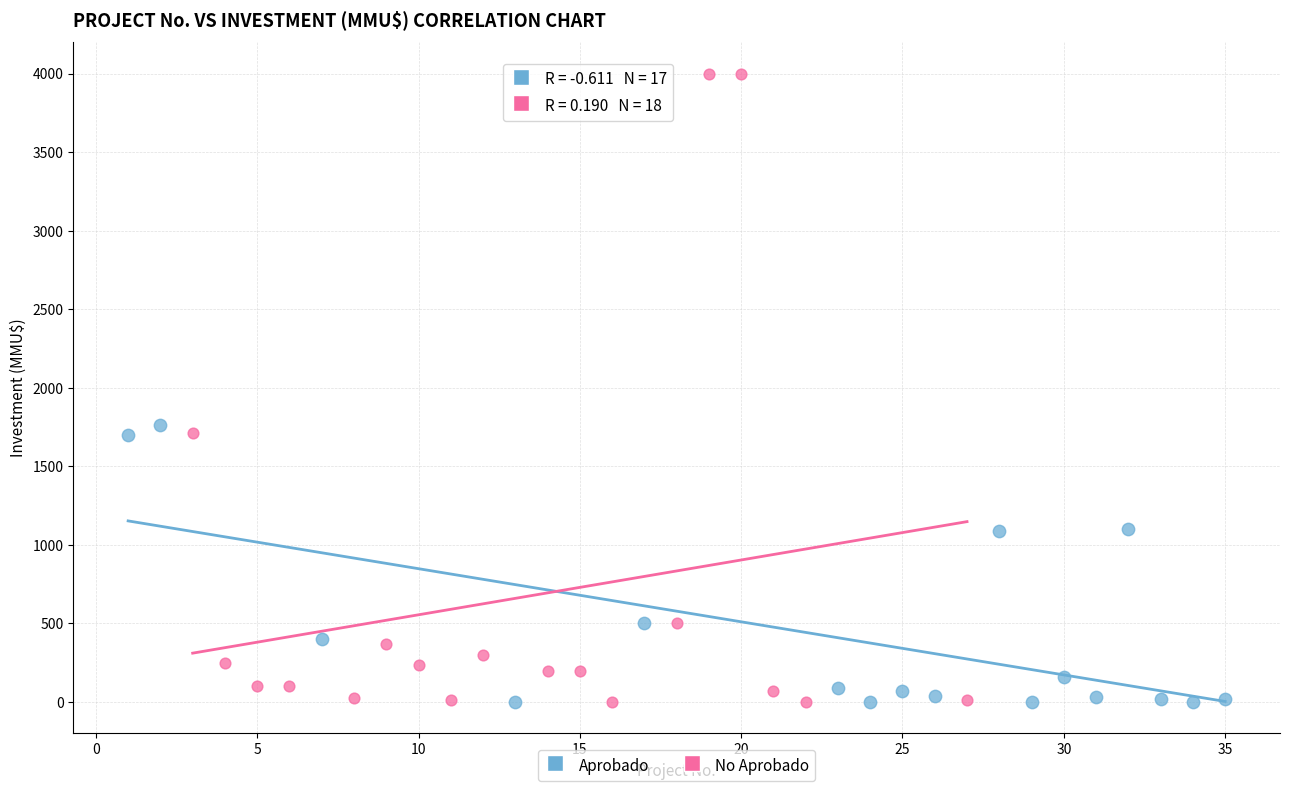

Which series has the widest spread of Y values?

No Aprobado